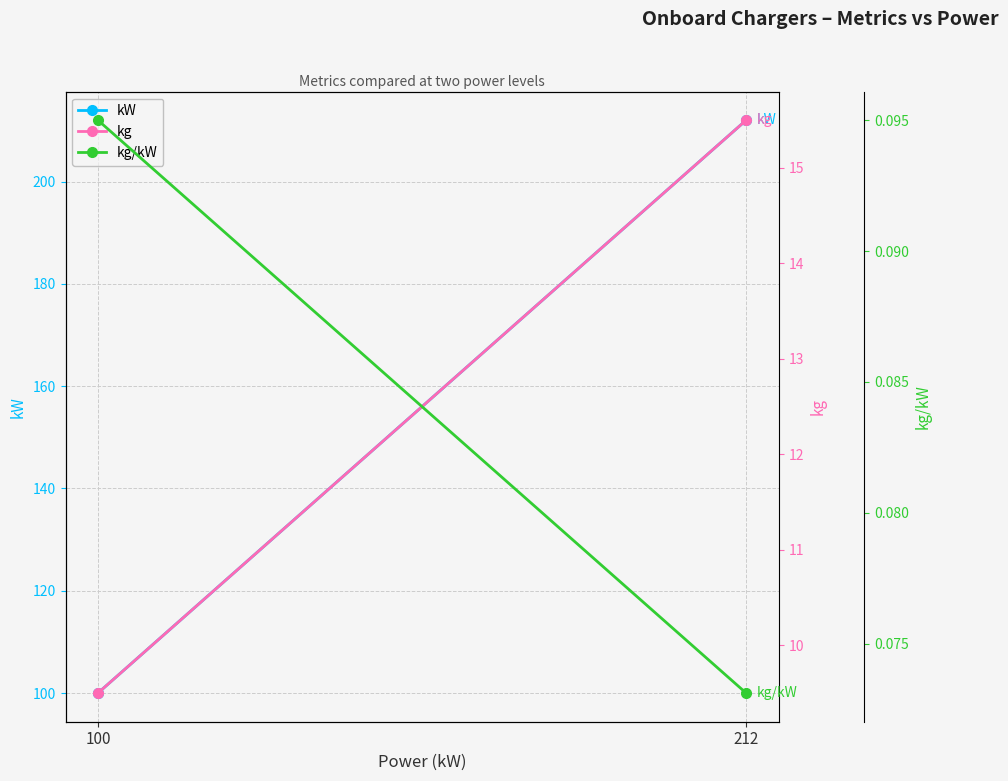

Rank the series by their maximum value, from highest to lowest.

kW, kg, kg/kW